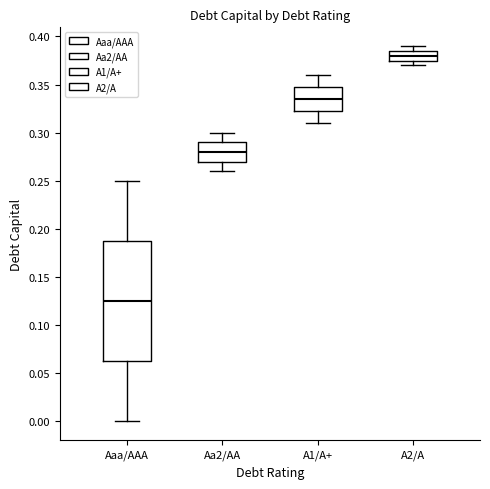

Where does the upper whisker of the box for A1/A+ end on the y-axis? The values are not printed on the chart, so give them approximately, as read against the axis.

0.360